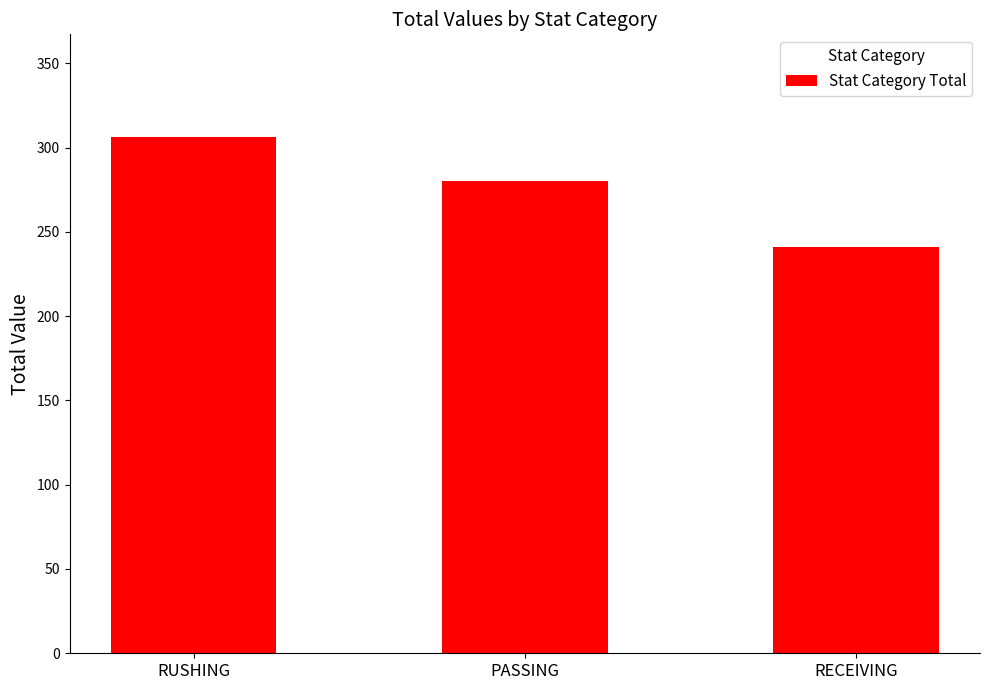

The chart shows a value of 280 at PASSING. True or false?

True